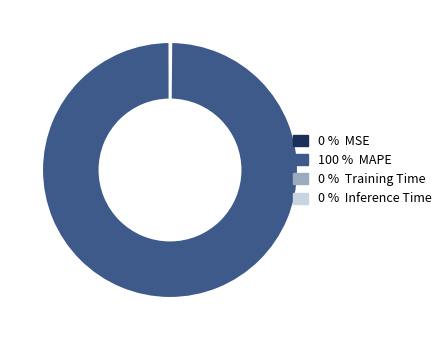

Is there a majority slice in this chart?

Yes